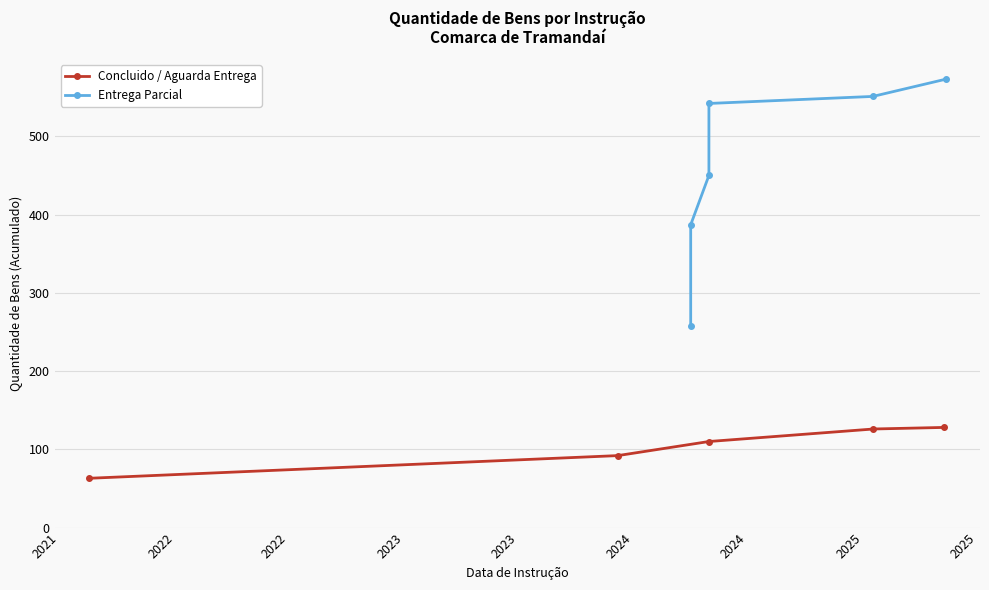

What is the value of the Concluido / Aguarda Entrega point at the 1st from the left?

63